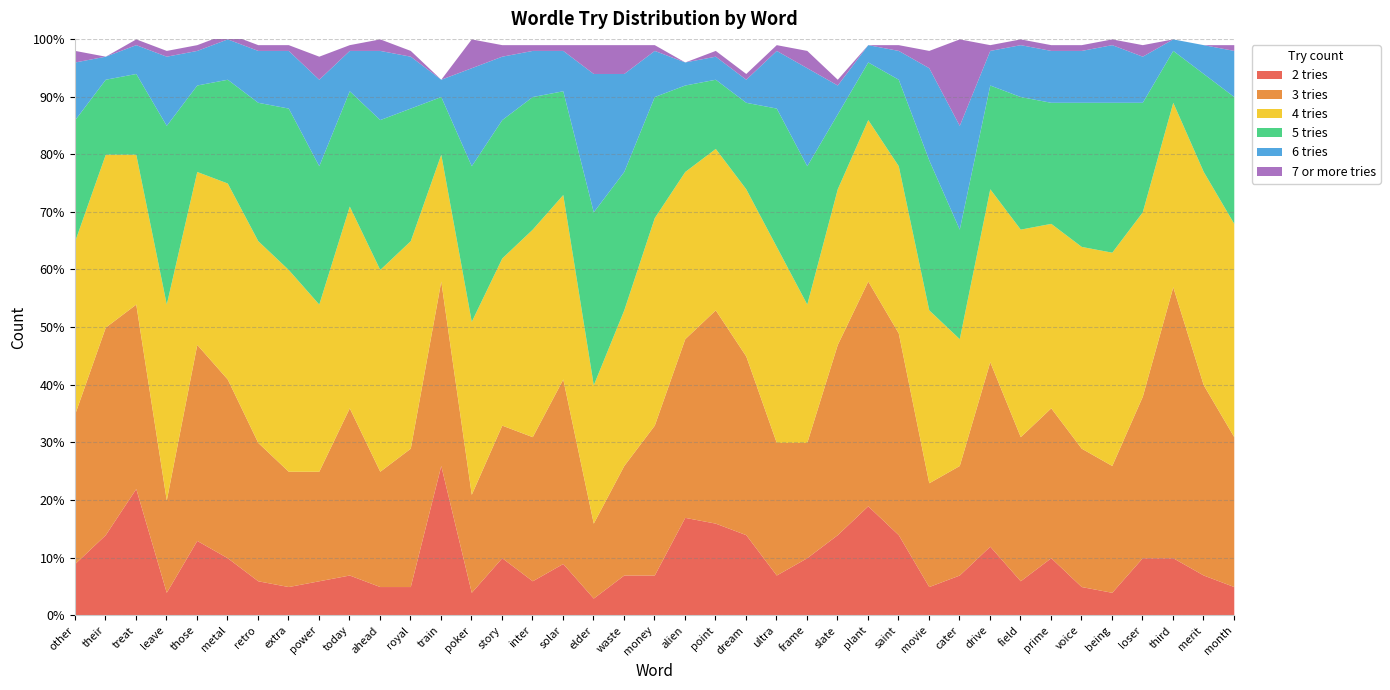

Where is the first local maximum for 3 tries?

their